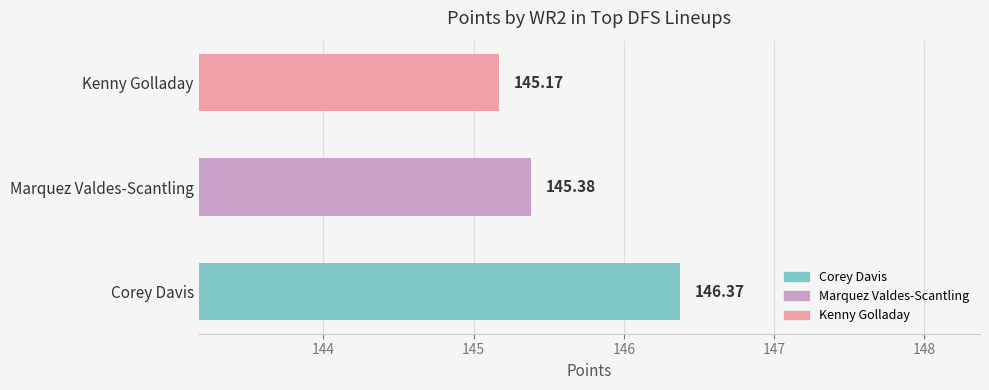

What is the change in value from Corey Davis to Marquez Valdes-Scantling?

-1.0